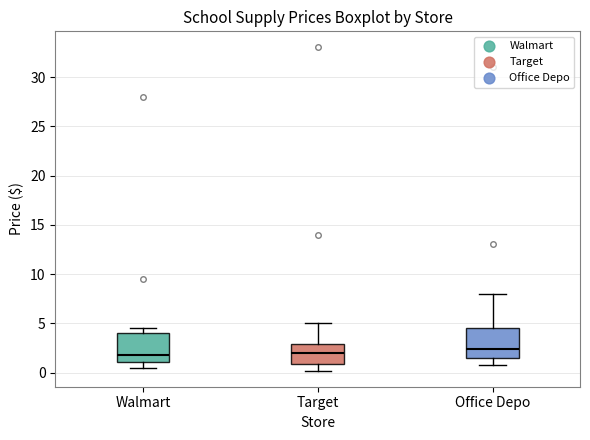

Reading left to right, transcribe this box plot: for each box, give where its median line is, the range the box spans, and where its two whiskers end, as read against the y-axis. The values are not printed on the chart, so give them approximately, as read against the axis.

Walmart: median 2.0, box 1.0 to 4.0, whiskers 0.5 to 4.5
Target: median 2.0, box 1.0 to 3.0, whiskers 0.0 to 5.0
Office Depo: median 2.5, box 1.5 to 4.5, whiskers 1.0 to 8.0